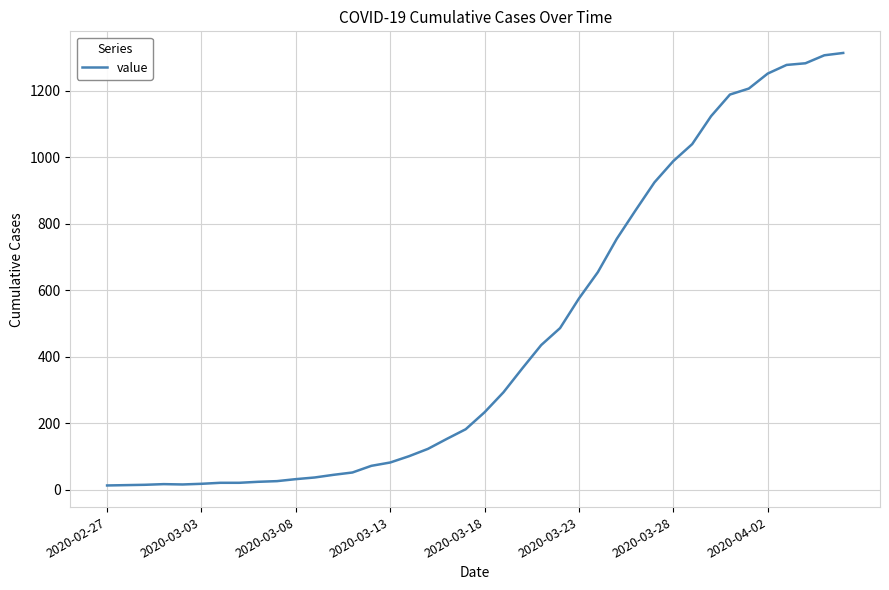

What is the difference between the maximum and minimum values?

1300